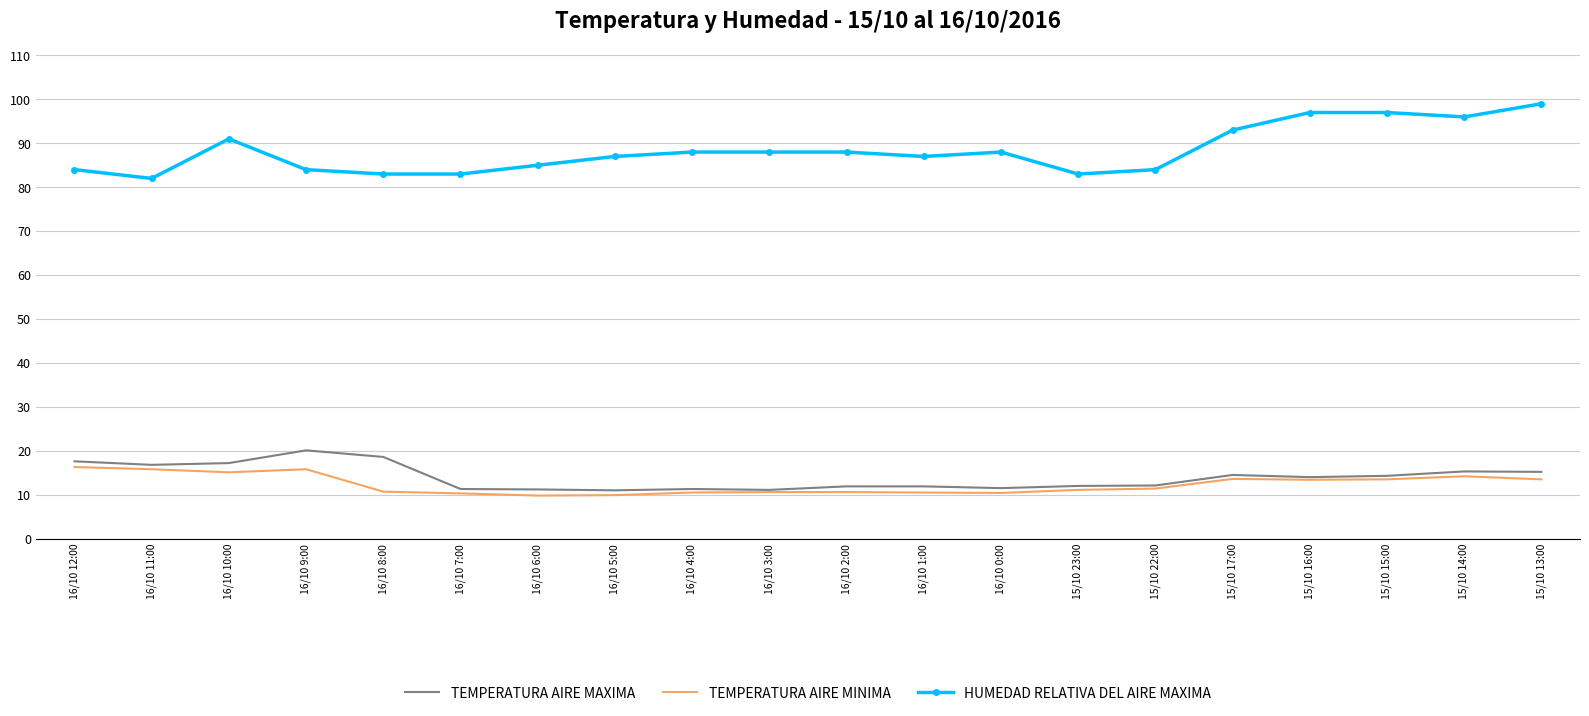

Which series has the widest spread of values?

HUMEDAD RELATIVA DEL AIRE MAXIMA